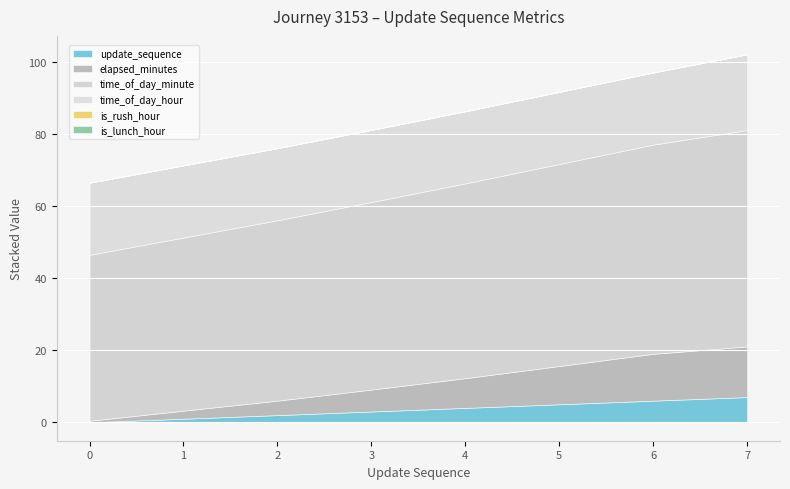

Is the value of is_rush_hour at 7 greater than the value of update_sequence at 6?

No